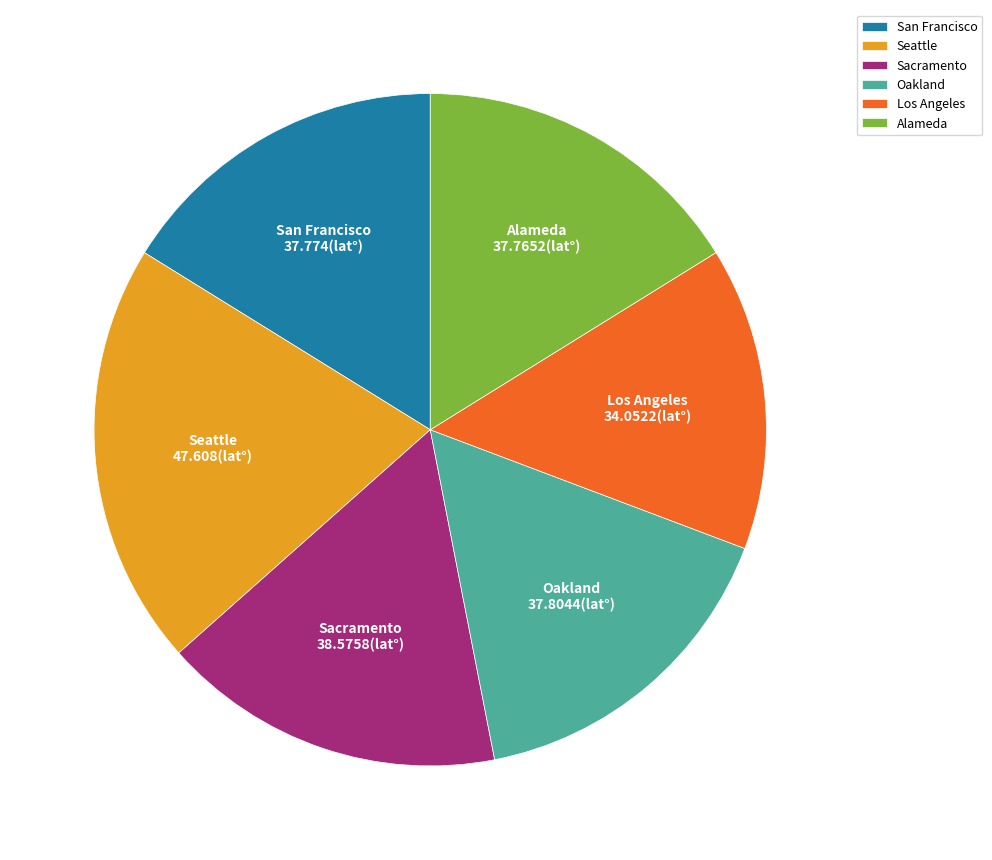

Count the number of slices in the pie.

6